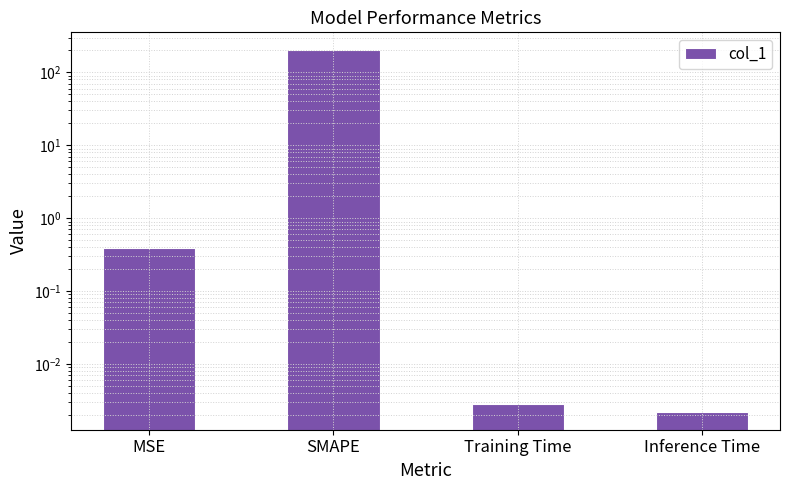

What is the change in value from MSE to Inference Time?

-0.4